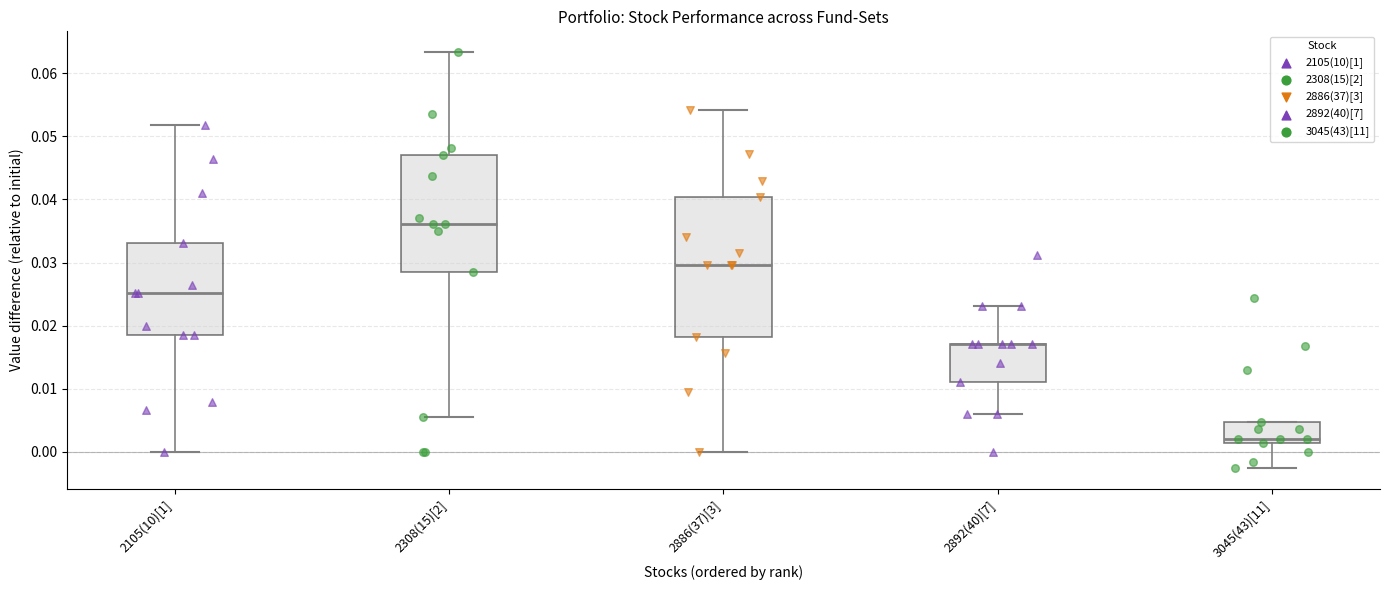

Where does the lower whisker of the box for 3045(43)[11] end on the y-axis? The values are not printed on the chart, so give them approximately, as read against the axis.

-0.003